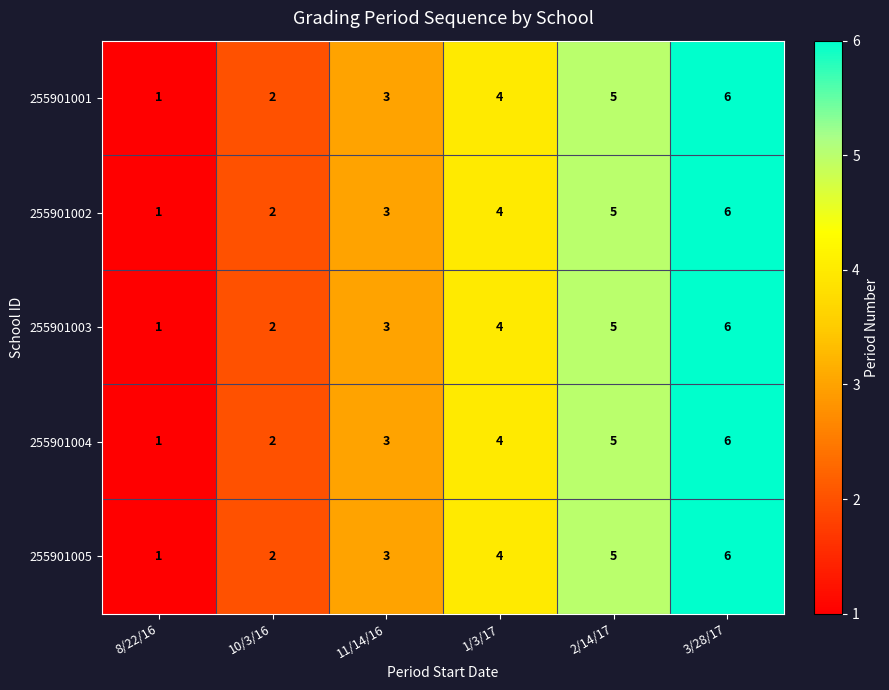

What is the total value across all series at 11/14/16?

15